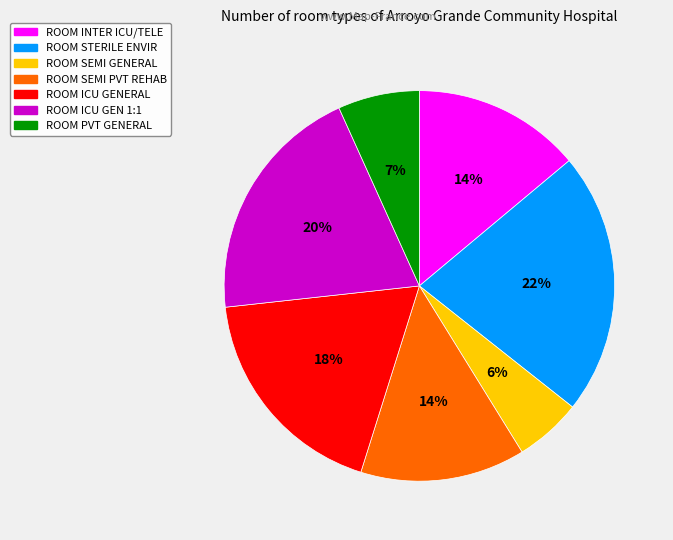

How many segments does this pie chart have?

7